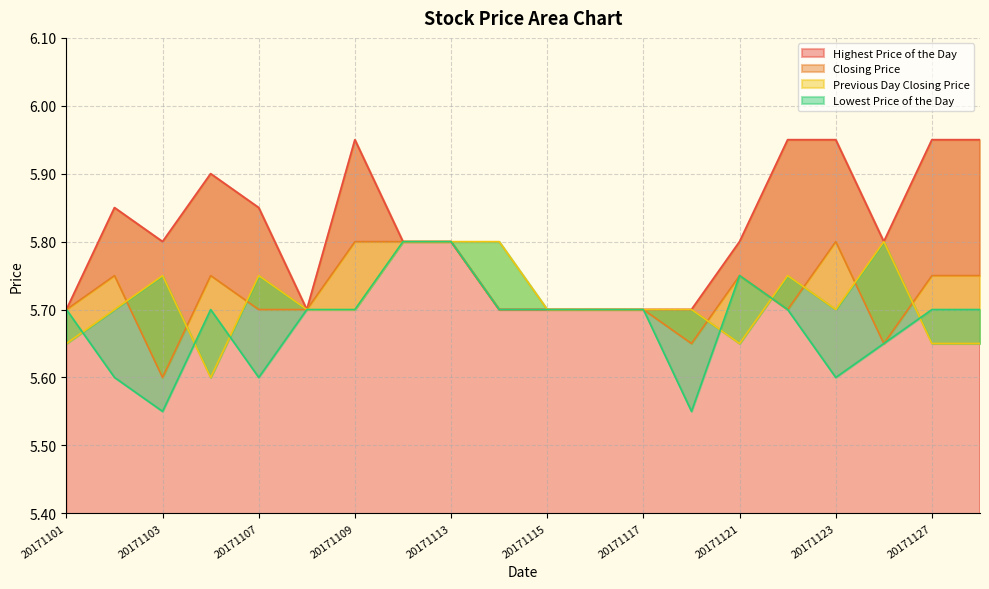

The Highest Price of the Day series shows 5.7 at 20171101. True or false?

True